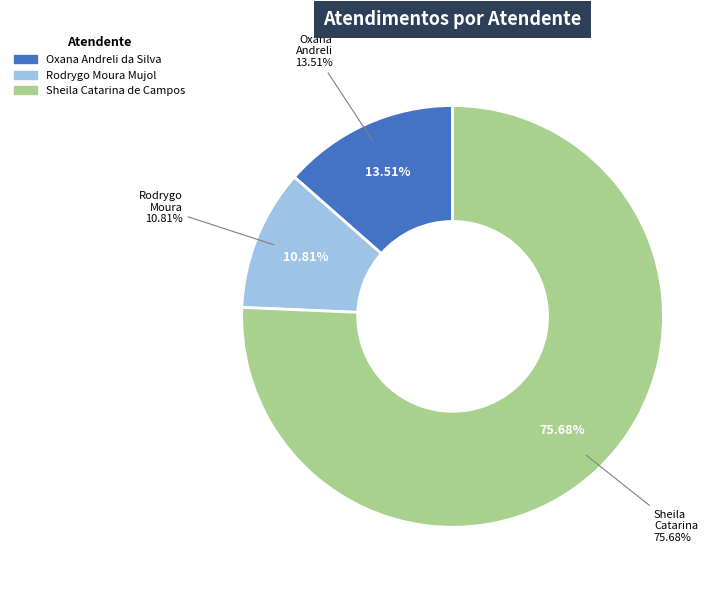

Count the number of slices in the pie.

3